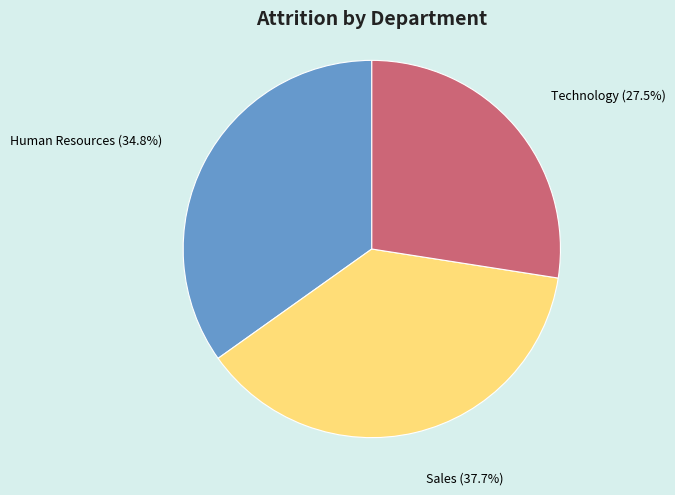

To the nearest percent, what is the difference between the largest and smallest slice percentages?

10%